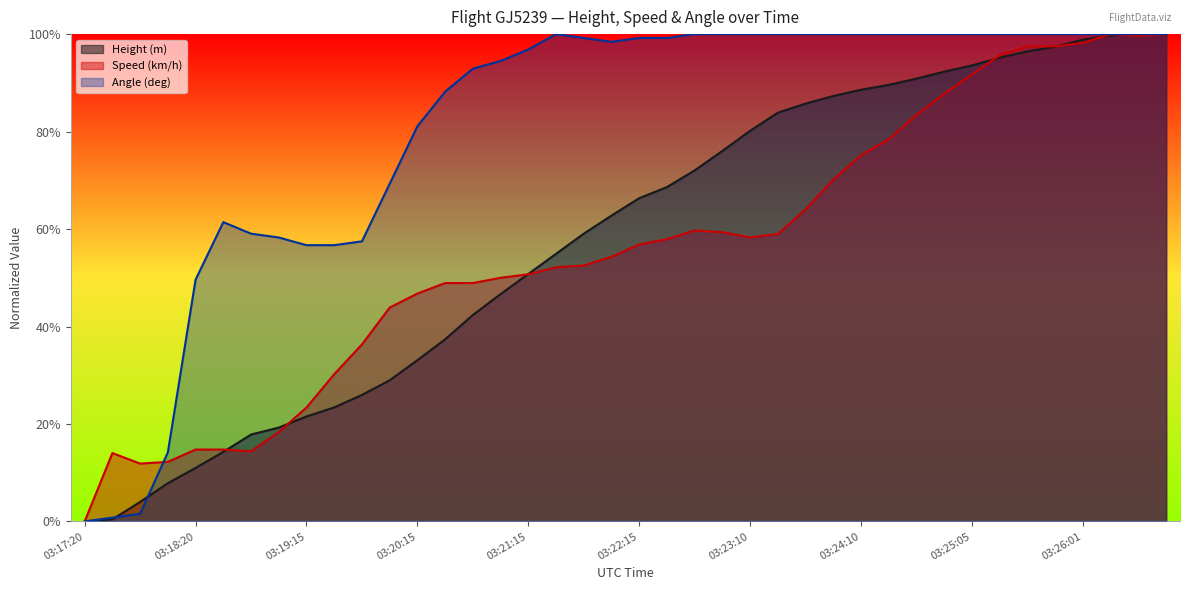

True or false: Height (m) has a value of 0.9 at 03:23:55.

True